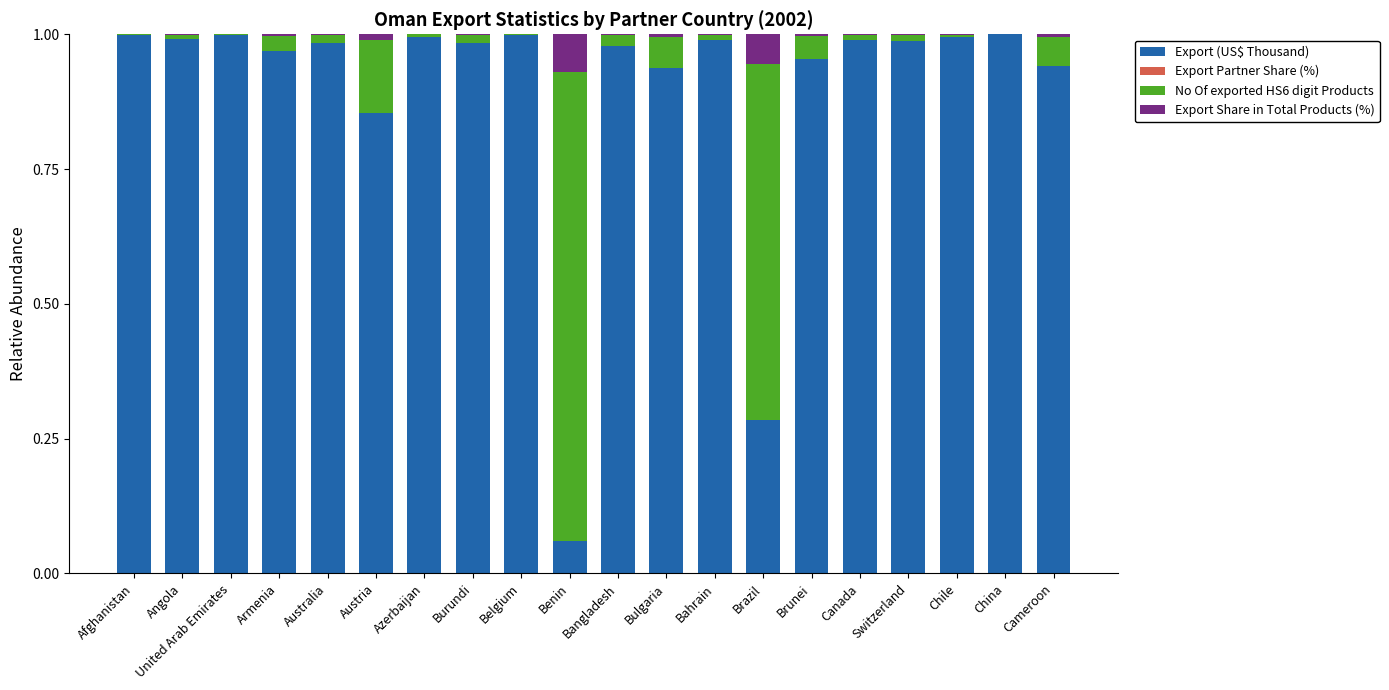

What is the sum of all Export (US$ Thousand) values?

17.9